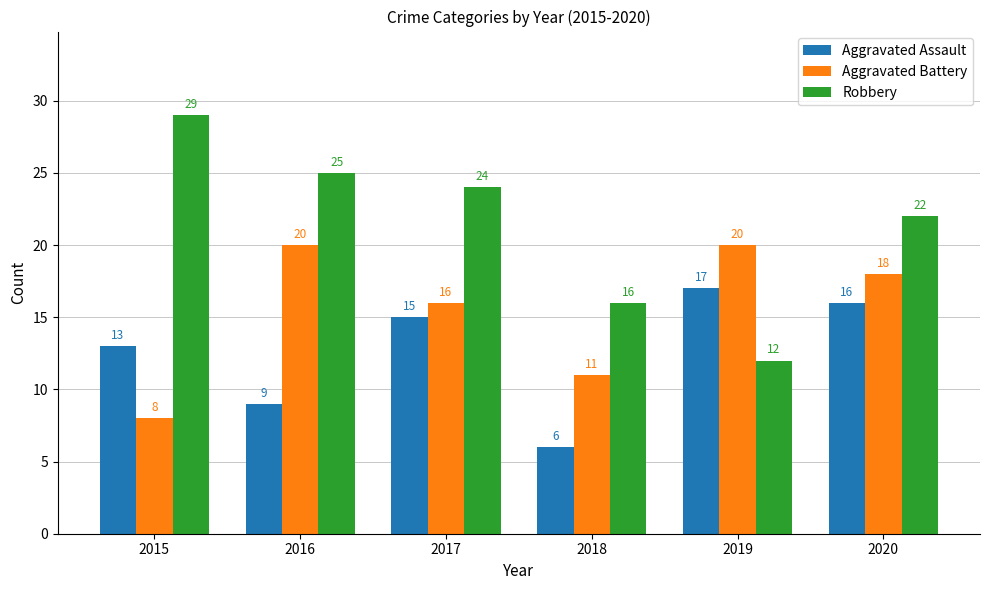

What is the sum of all Aggravated Assault values?

76